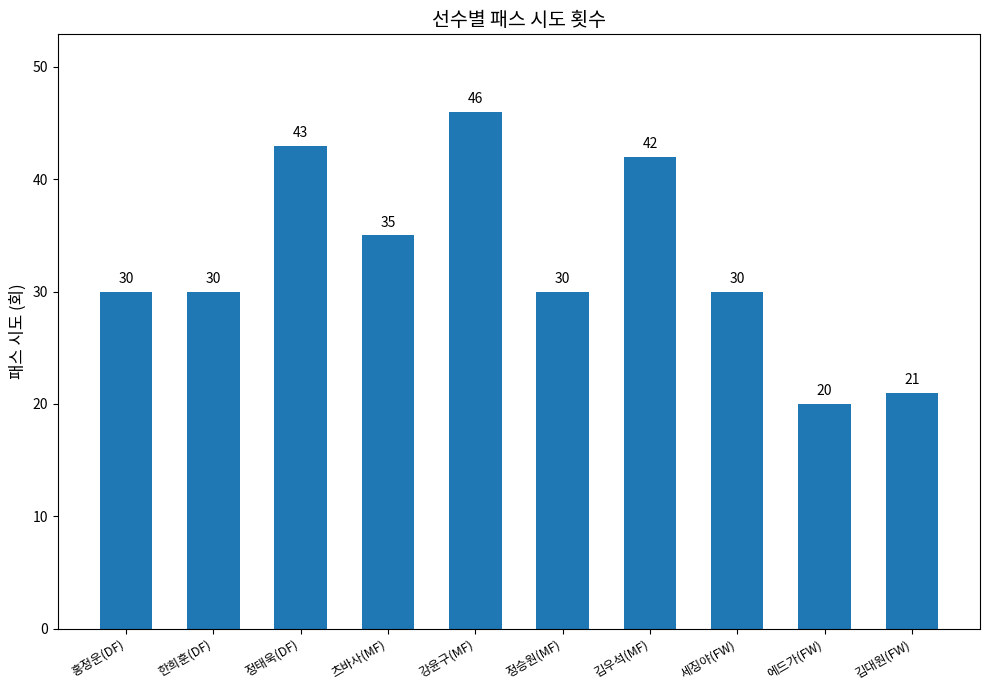

Between 에드가(FW) and 김대원(FW), which is larger?

김대원(FW)